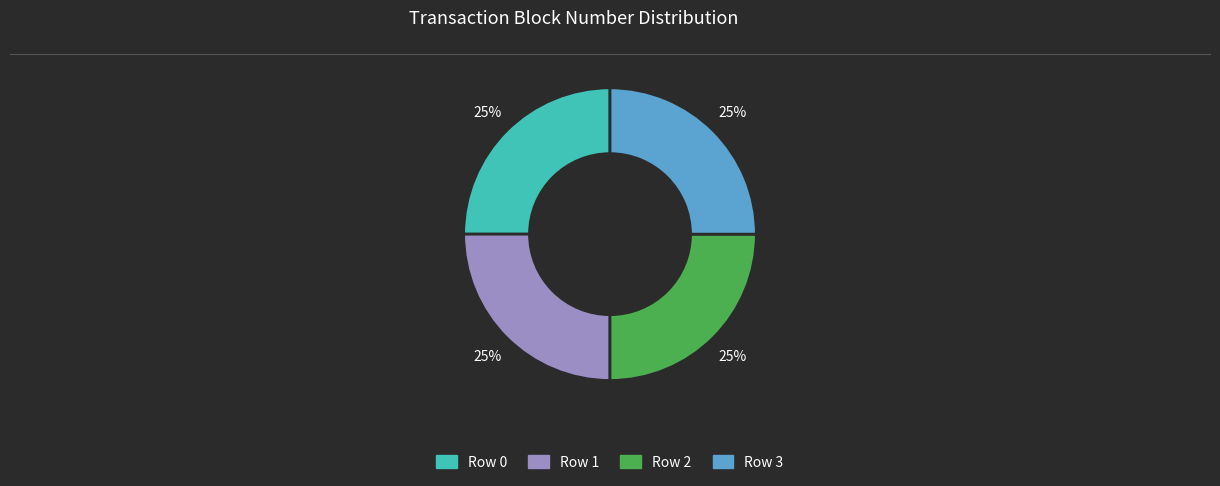

What percentage is the Row 1 slice, to the nearest percent?

25%